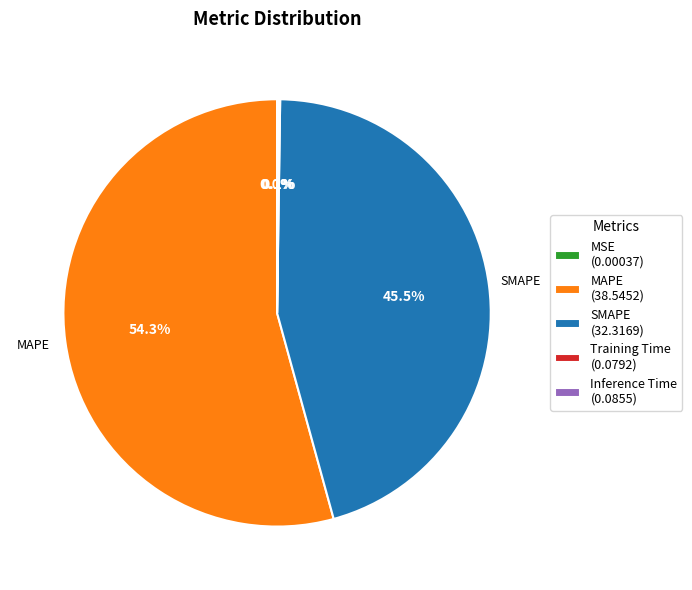

To the nearest percent, what is the difference between the largest and smallest slice percentages?

54%